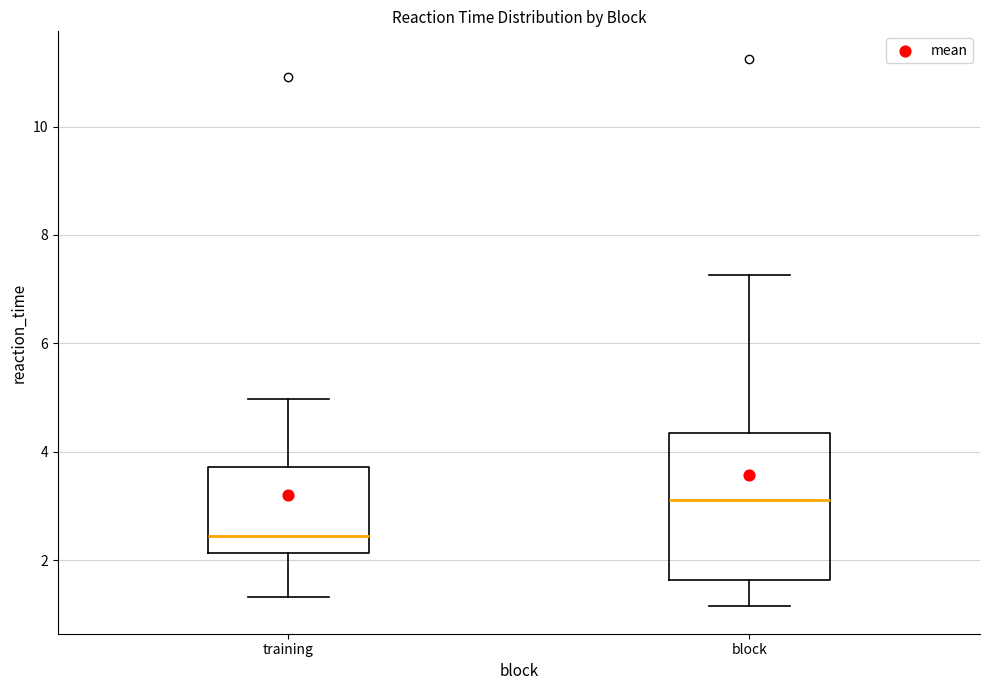

Which box has the lowest median line?

training